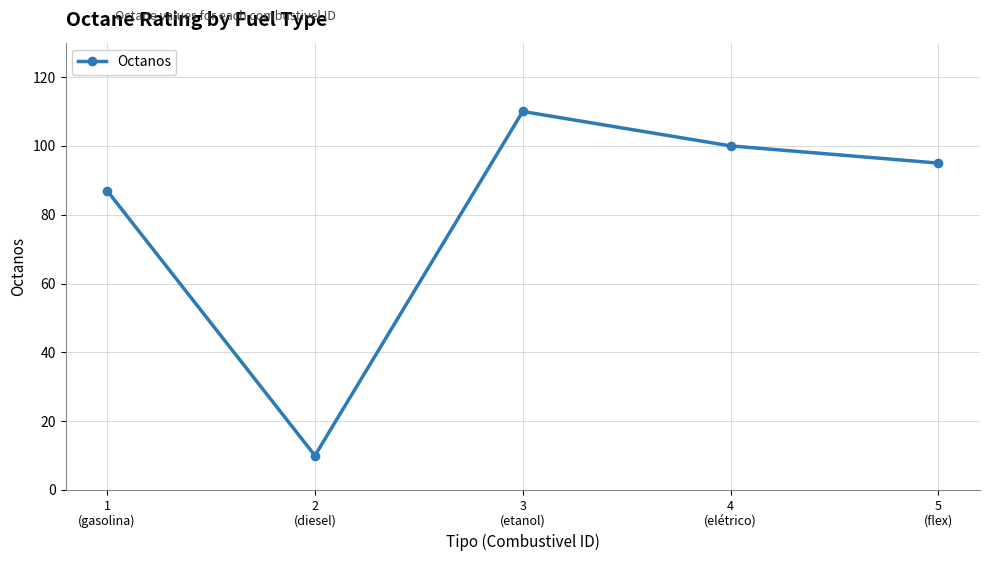

What value does the data have at 1
(gasolina)?

87